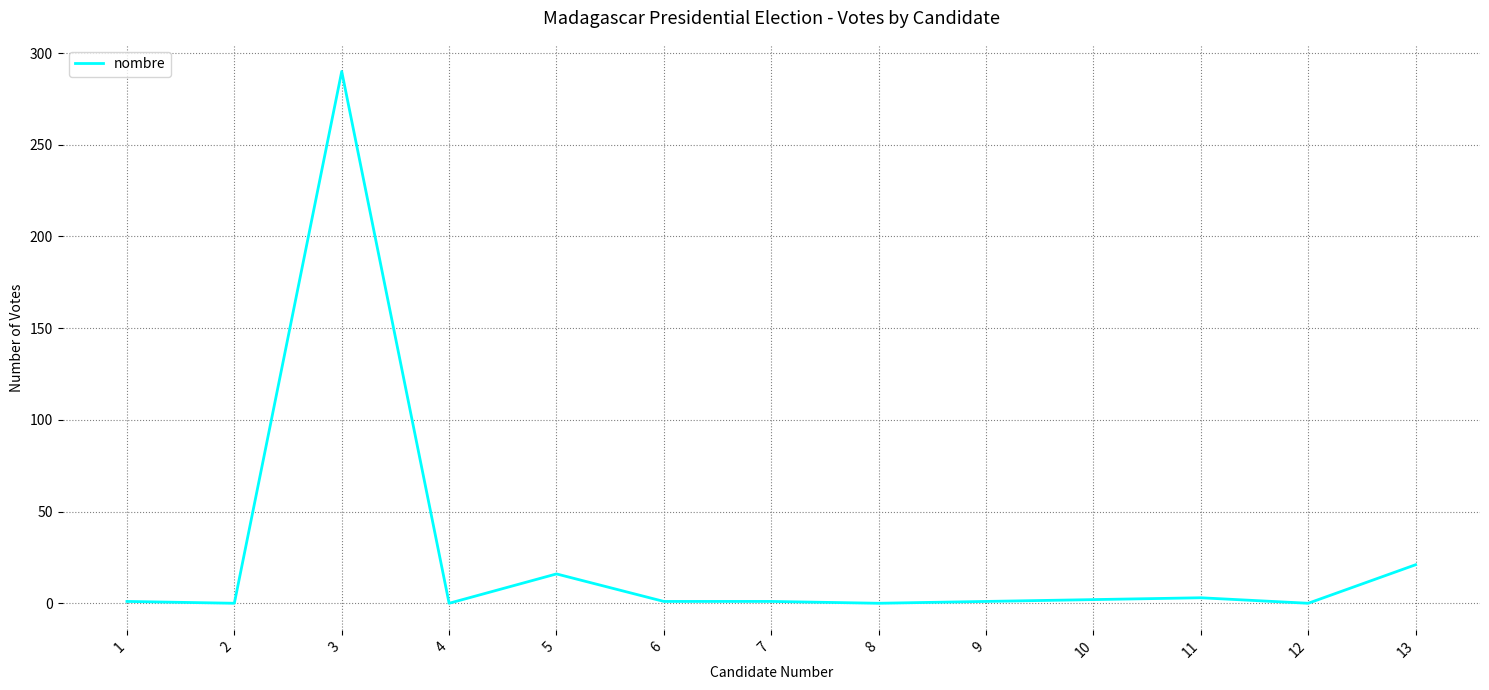

What is the difference between the maximum and minimum values?

290